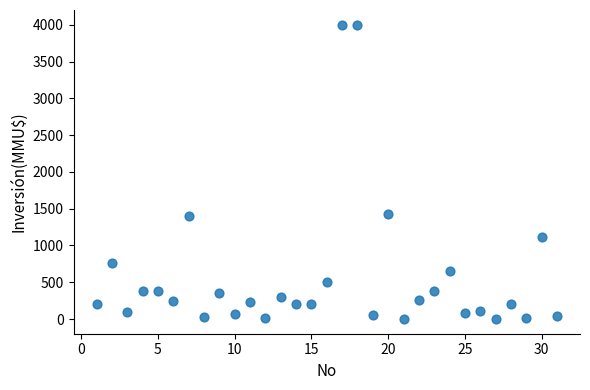

What is the range of X values (max minus min)?

30